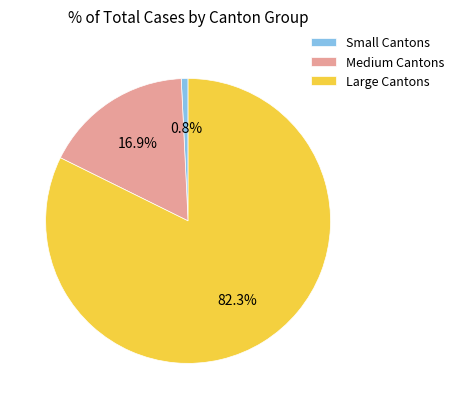

Which slice is the largest?

Large Cantons